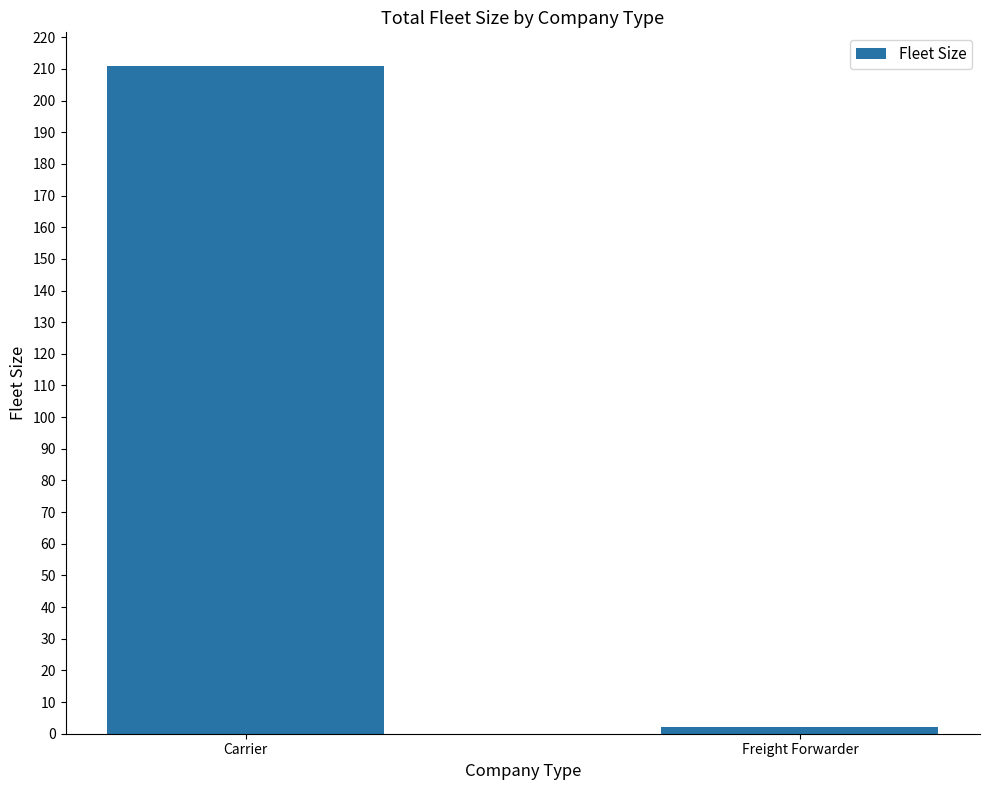

Are the bars horizontal?

No